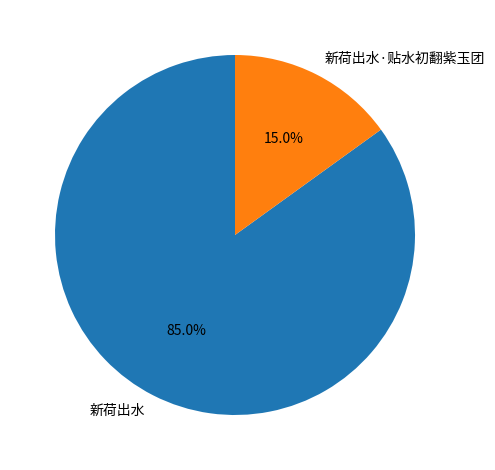

To the nearest percent, what is the combined percentage of 新荷出水·贴水初翻紫玉团 and 新荷出水?

100%